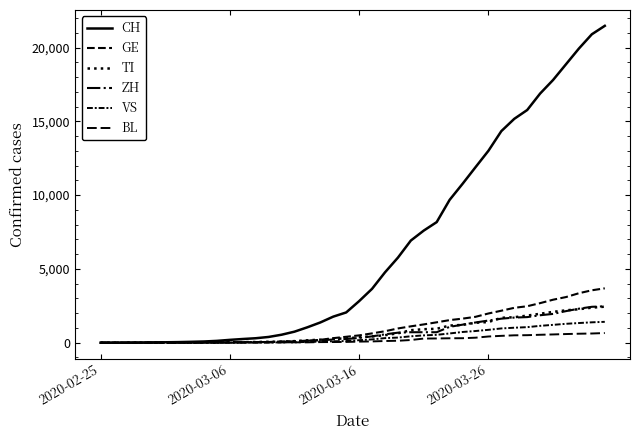

How many lines are shown in the chart?

6